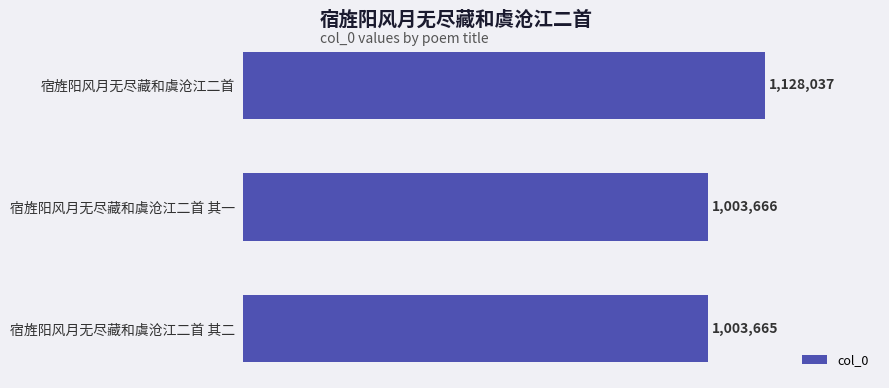

What is the sum of all values?

3135368